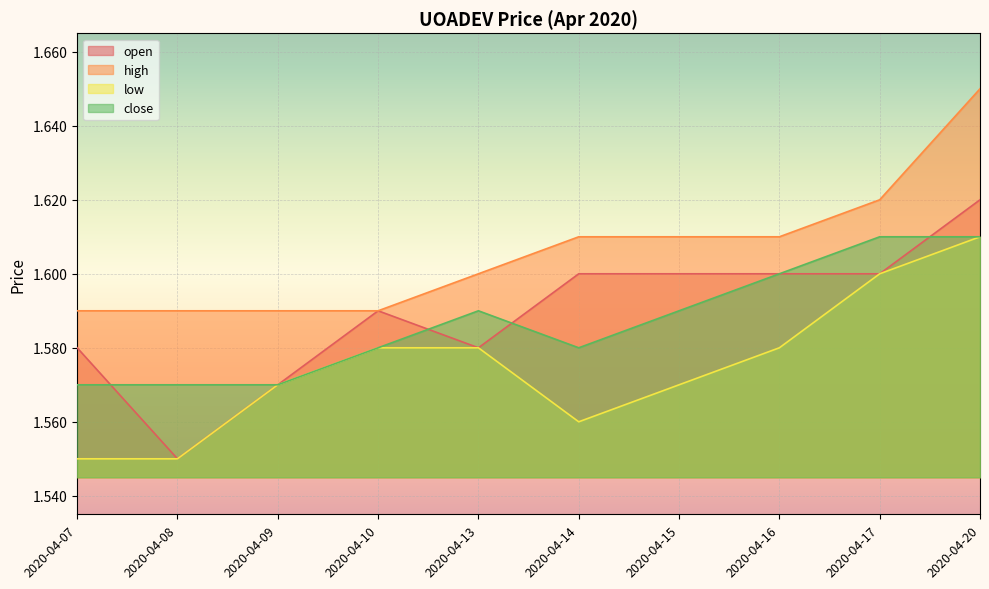

True or false: open has a value of 0.5 at 2020-04-17.

False